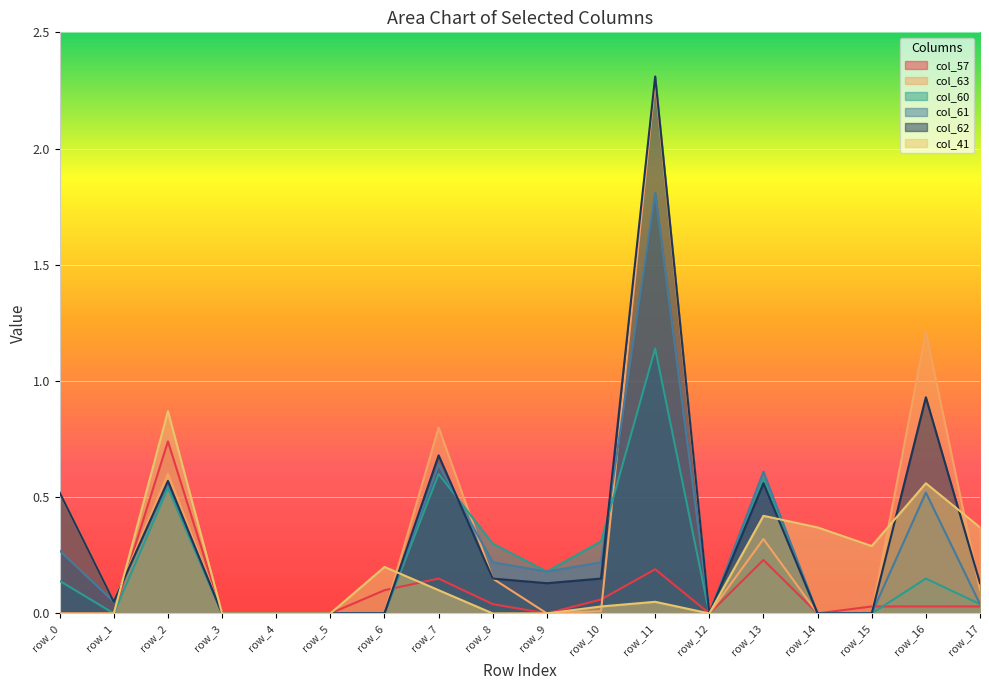

At which label does col_60 reach its peak?

row_11